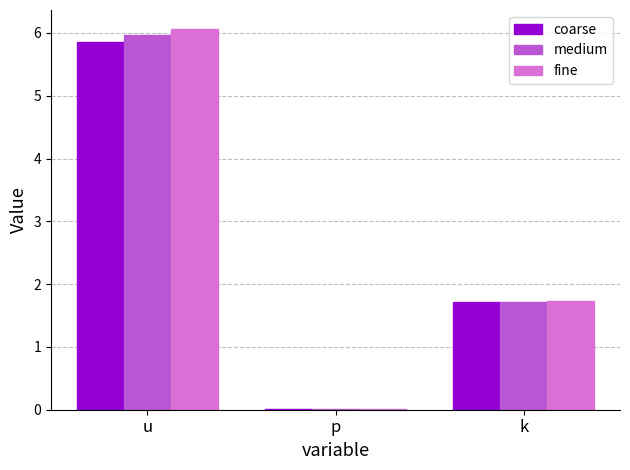

Which category has the highest value across all series?

u